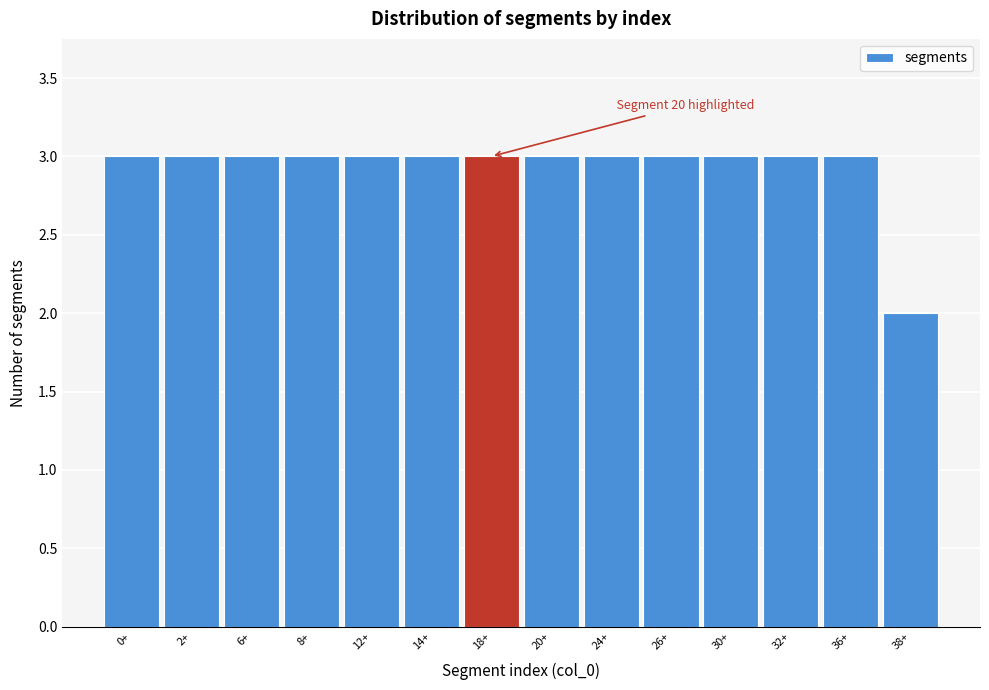

Reading left to right, list all the values displayed in this chart.

0+=3	2+=3	6+=3	8+=3	12+=3	14+=3	18+=3	20+=3	24+=3	26+=3	30+=3	32+=3	36+=3	38+=2